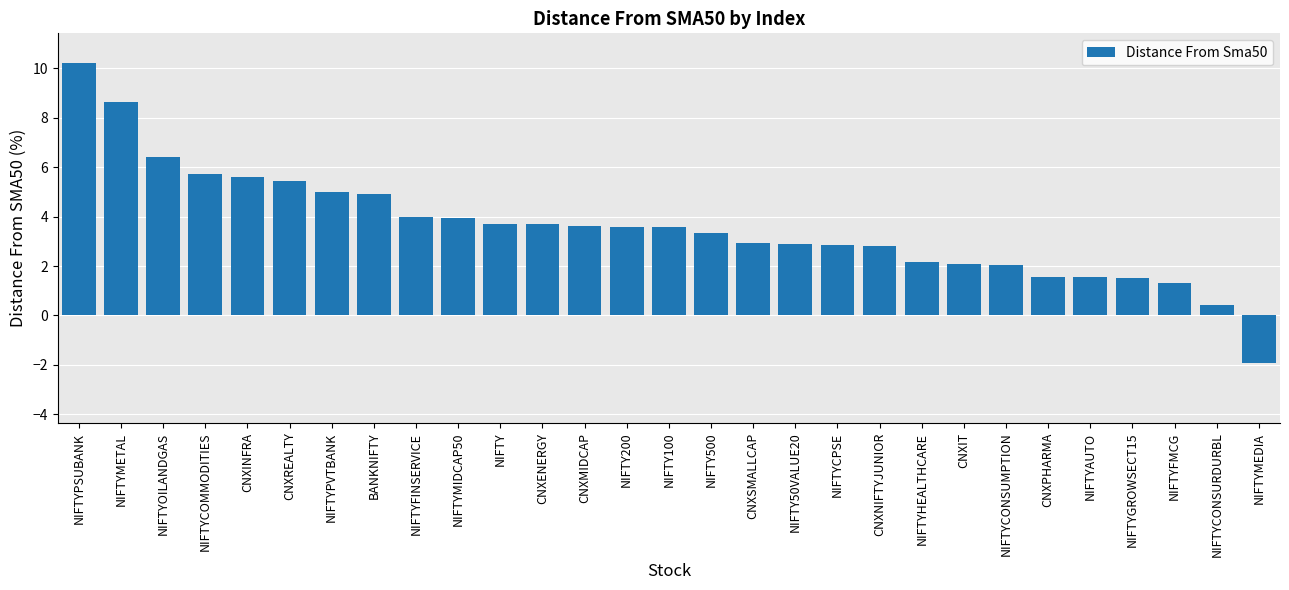

What is the label of the 17th bar from the right?

CNXMIDCAP